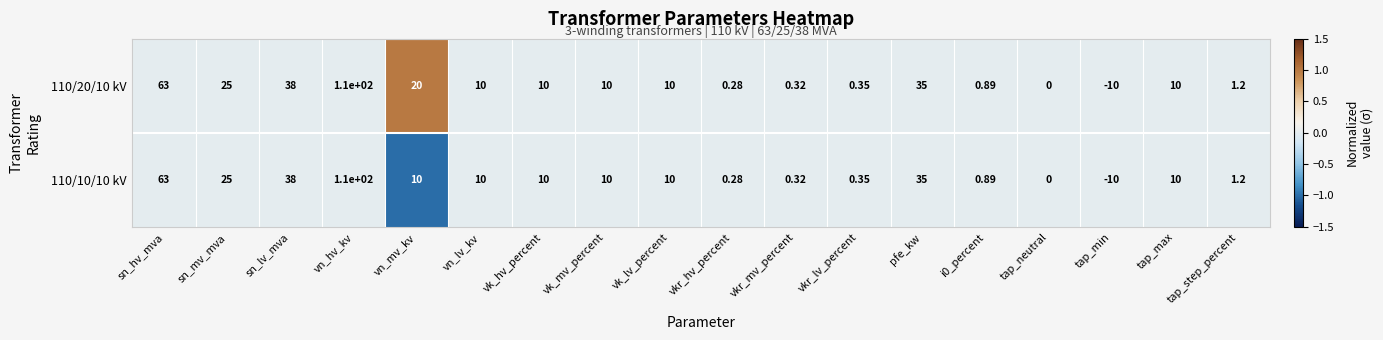

How many distinct data groups are displayed?

2